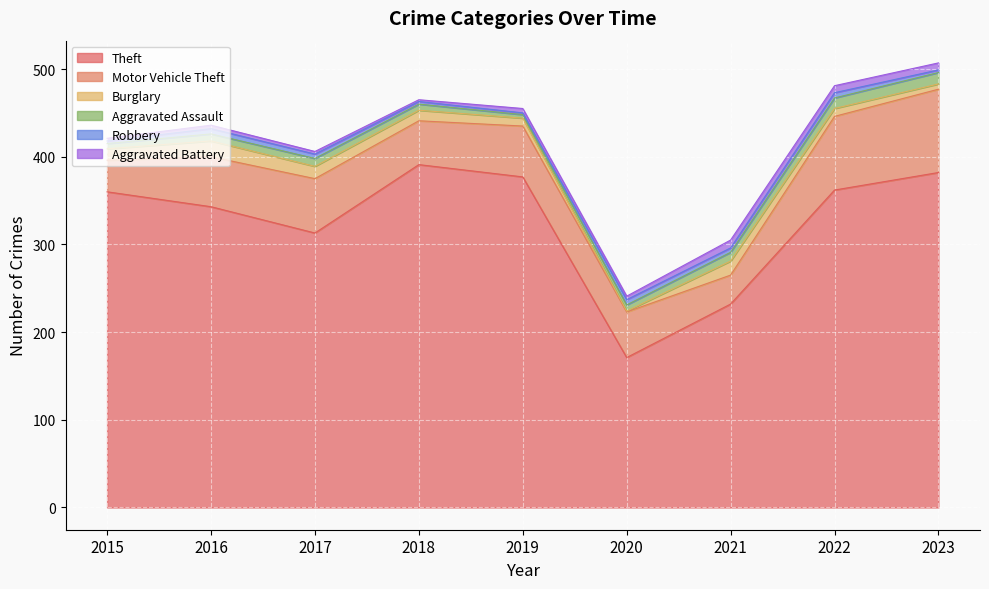

In Aggravated Battery, how many points are higher than both neighbors (excluding endpoints)?

3